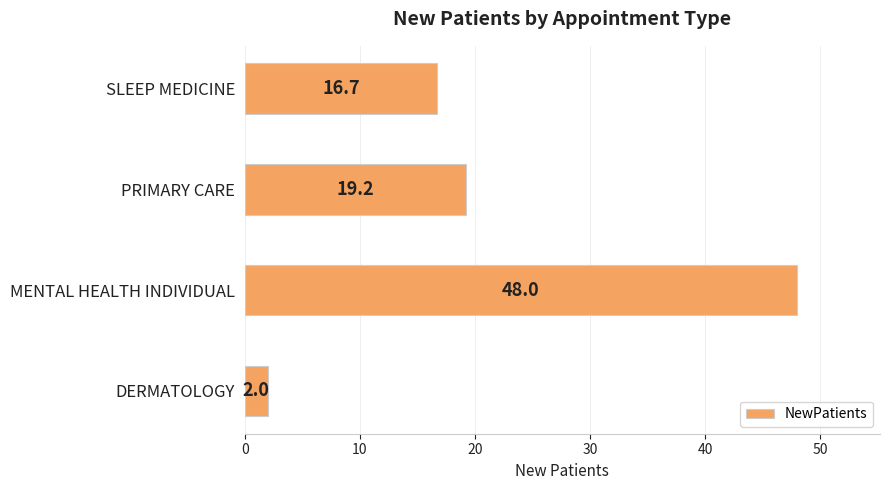

Rank the categories by value from lowest to highest.

DERMATOLOGY, SLEEP MEDICINE, PRIMARY CARE, MENTAL HEALTH INDIVIDUAL